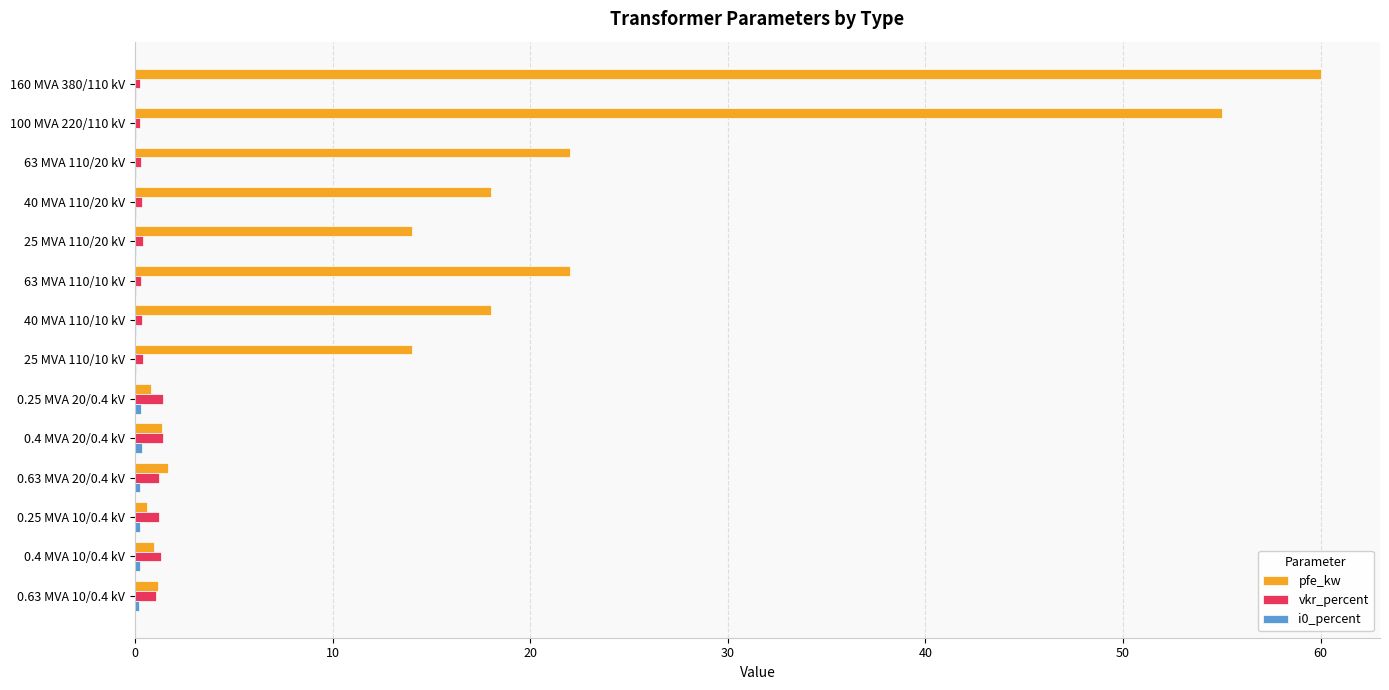

True or false: pfe_kw has a value of 32.7 at 63 MVA 110/10 kV.

False